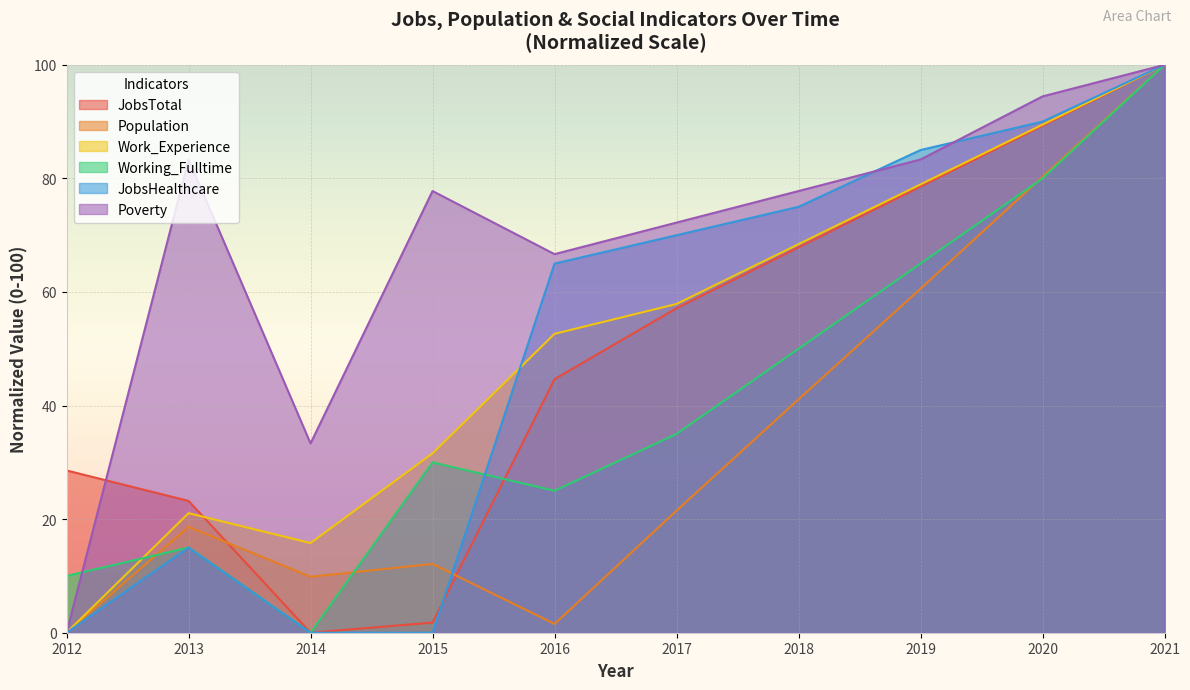

True or false: JobsHealthcare has a value of 27.5 at 2020.

False